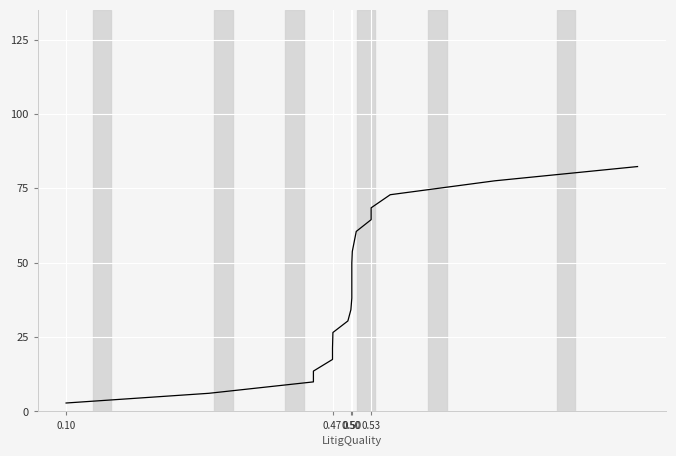

Which label corresponds to the smallest value in the chart?

0.10